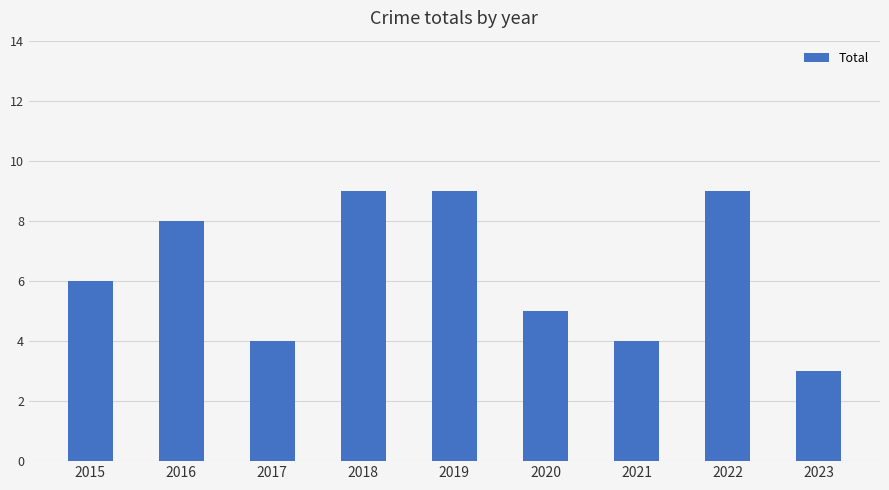

Where is the data nearest to the value 6?

2015